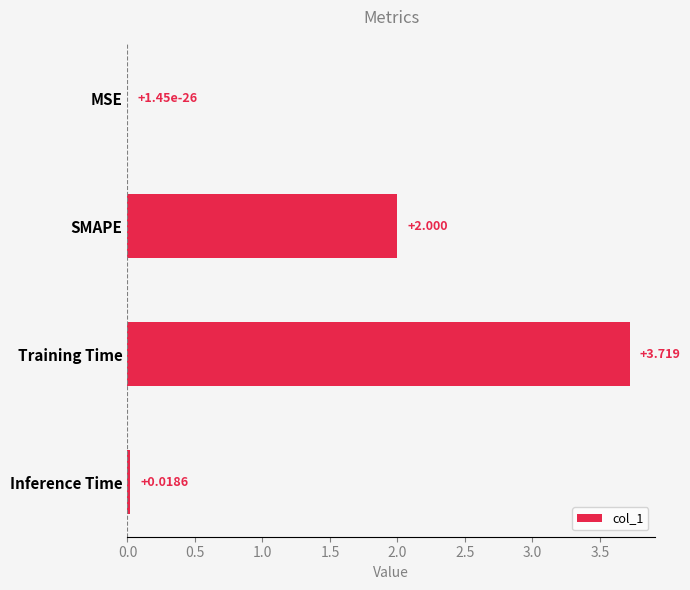

How many distinct data groups are displayed?

1